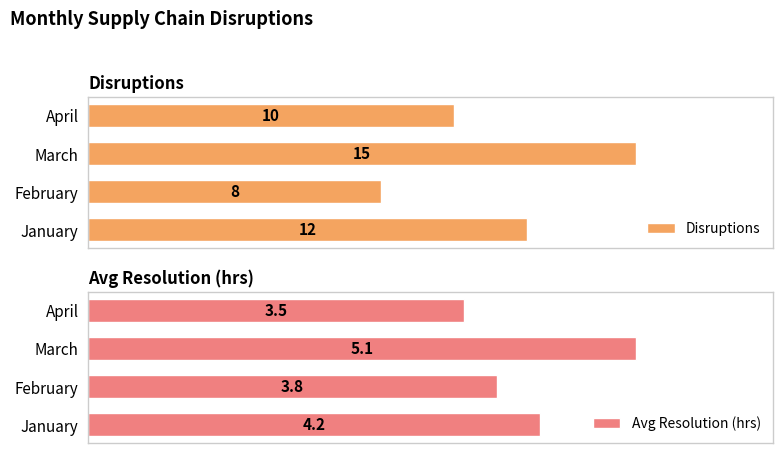

At which label does Disruptions reach its peak?

March